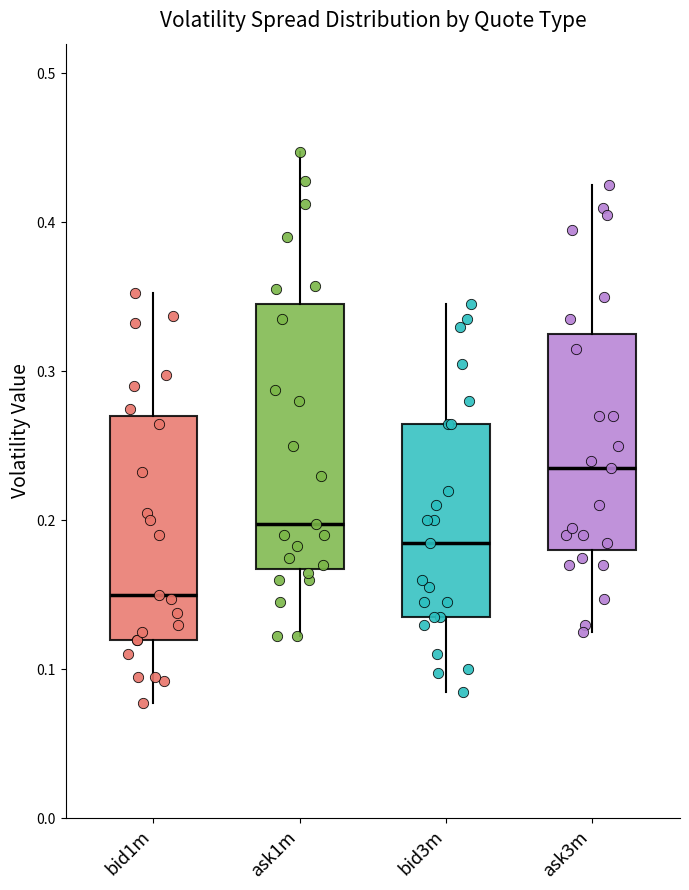

Comparing the boxes themselves (not the whiskers), which one is the tallest?

ask1m